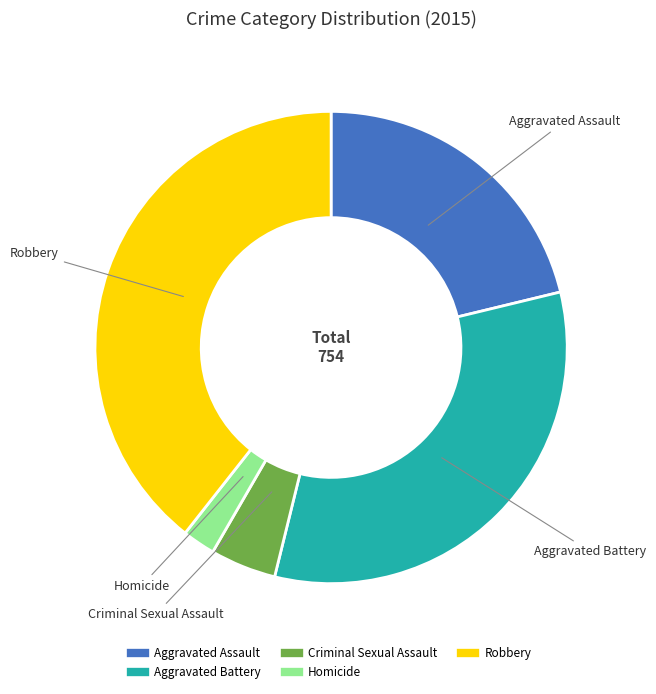

Rank the categories by value from highest to lowest.

Robbery, Aggravated Battery, Aggravated Assault, Criminal Sexual Assault, Homicide